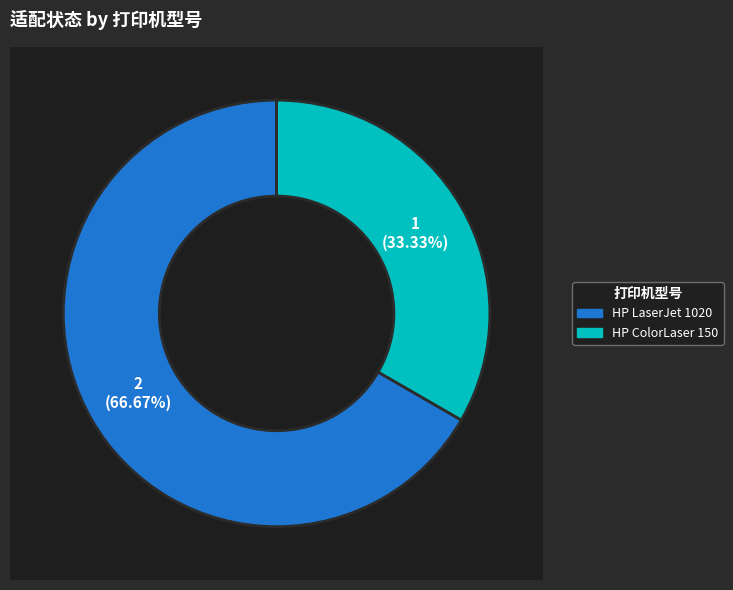

Count the number of slices in the pie.

2